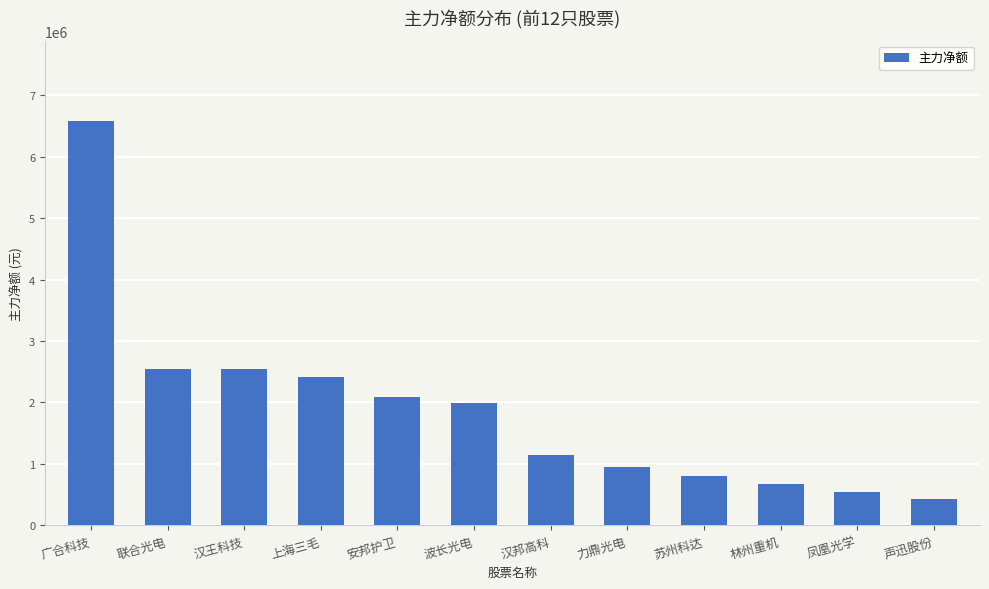

Which category has the lowest value across all series?

声迅股份